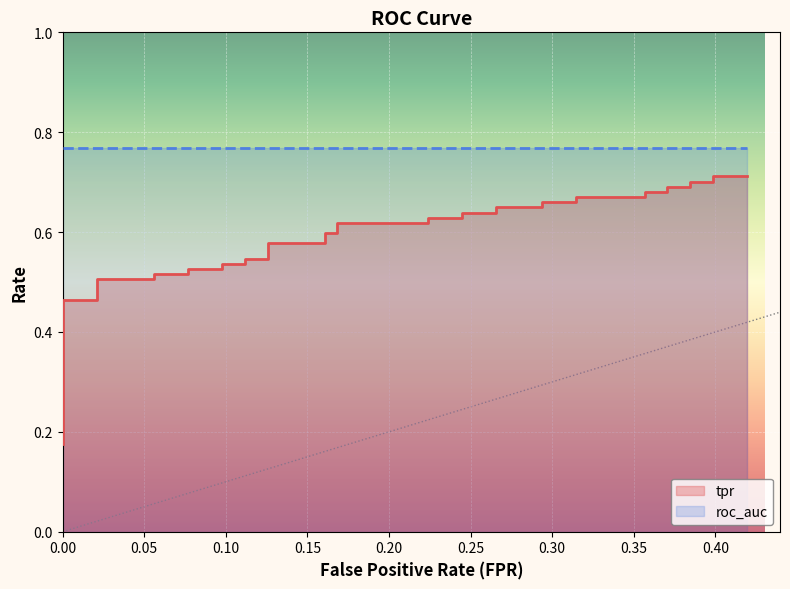

Rank the categories by value from lowest to highest.

0.0, 0.0, 0.0, 0.0, 0.0, 0.02097902097902098, 0.02097902097902098, 0.05594405594405594, 0.05594405594405594, 0.07692307692307693, 0.07692307692307693, 0.0979020979020979, 0.0979020979020979, 0.1118881118881119, 0.1118881118881119, 0.1258741258741259, 0.1258741258741259, 0.1608391608391608, 0.1608391608391608, 0.1678321678321678, 0.1678321678321678, 0.2237762237762238, 0.2237762237762238, 0.2447552447552448, 0.2447552447552448, 0.2657342657342657, 0.2657342657342657, 0.2937062937062937, 0.2937062937062937, 0.3146853146853147, 0.3146853146853147, 0.3566433566433567, 0.3566433566433567, 0.3706293706293706, 0.3706293706293706, 0.3846153846153846, 0.3846153846153846, 0.3986013986013986, 0.3986013986013986, 0.4195804195804196